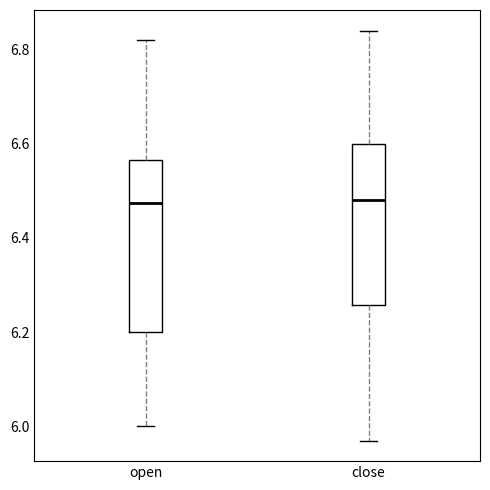

Where is the lower edge of the box for close on the y-axis? The values are not printed on the chart, so give them approximately, as read against the axis.

6.26